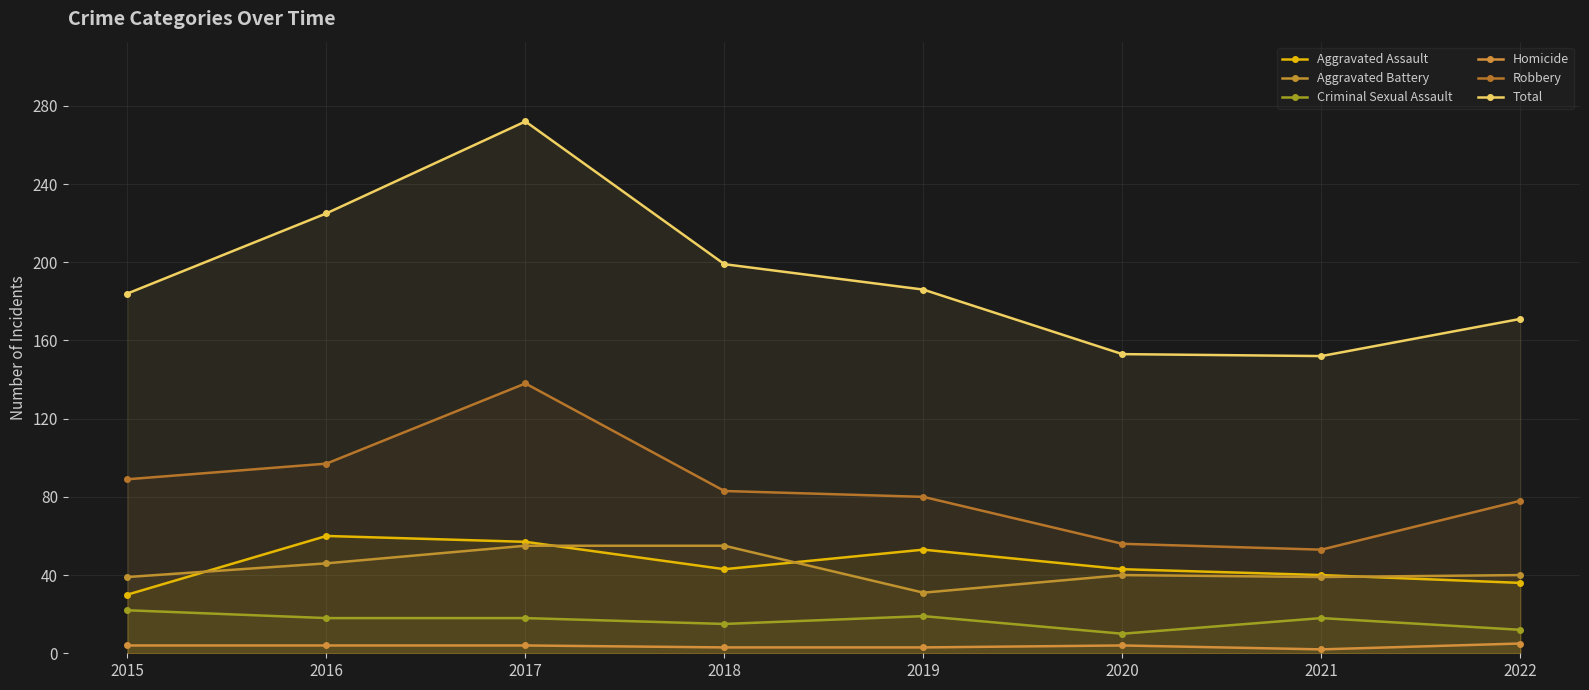

How many lines are shown in the chart?

6